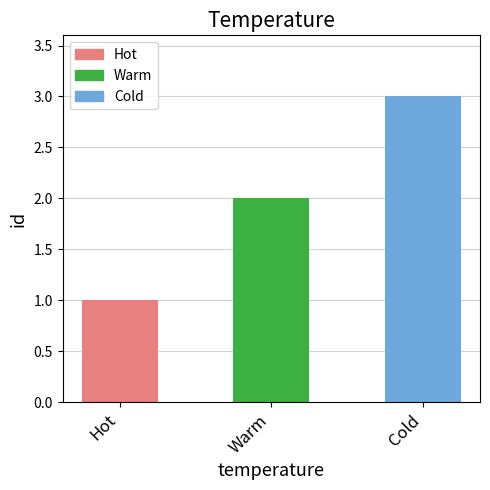

What is the label of the 3rd bar from the right?

Hot